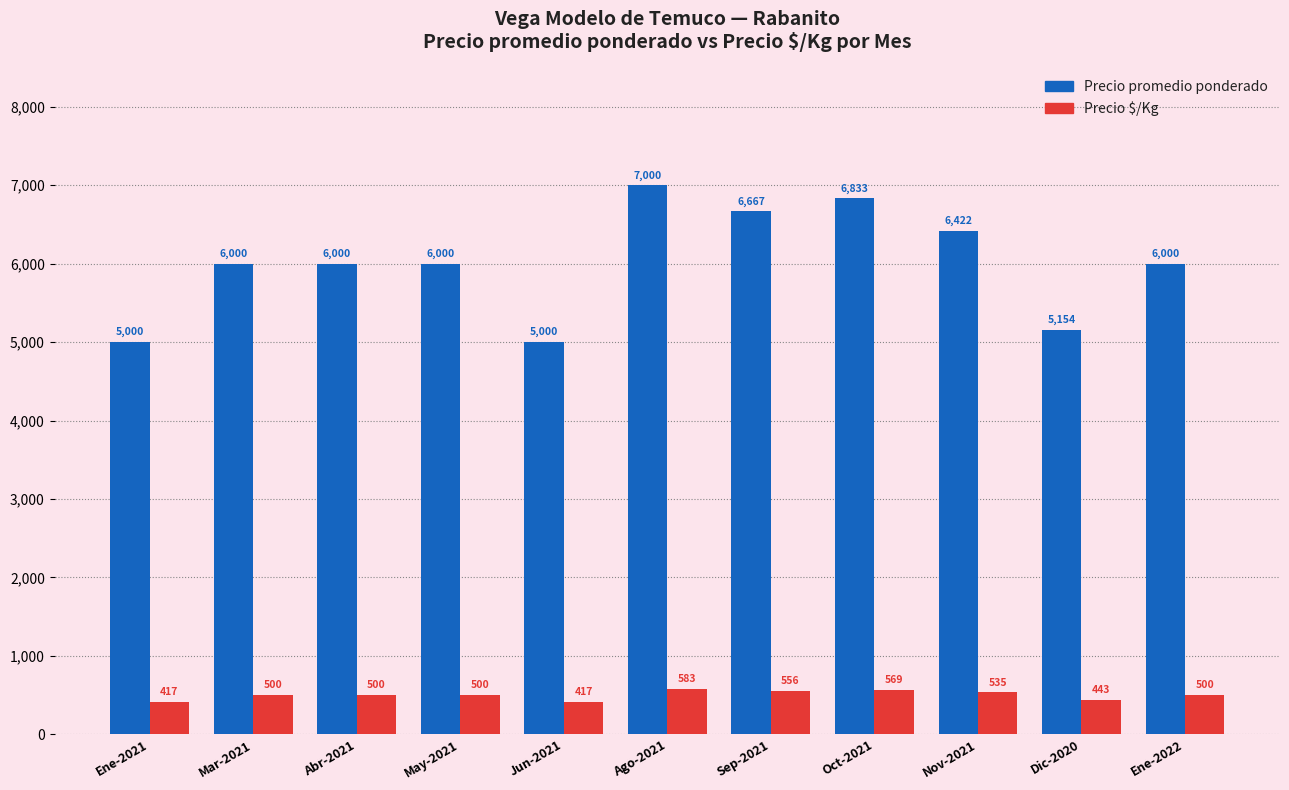

What is the label of the 2nd bar from the right?

Dic-2020